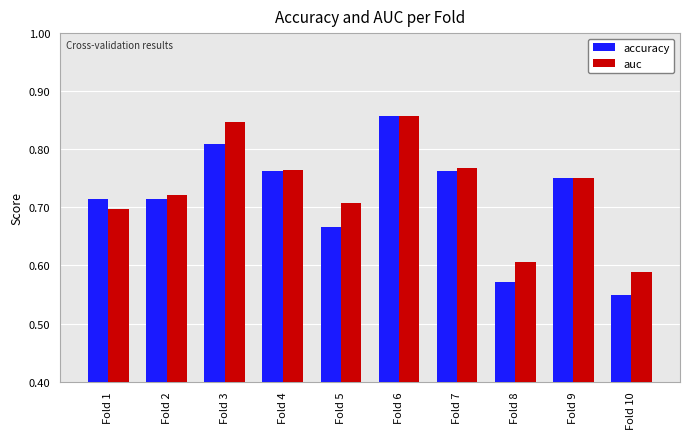

The value of accuracy at Fold 1 is 0.2. True or false?

False